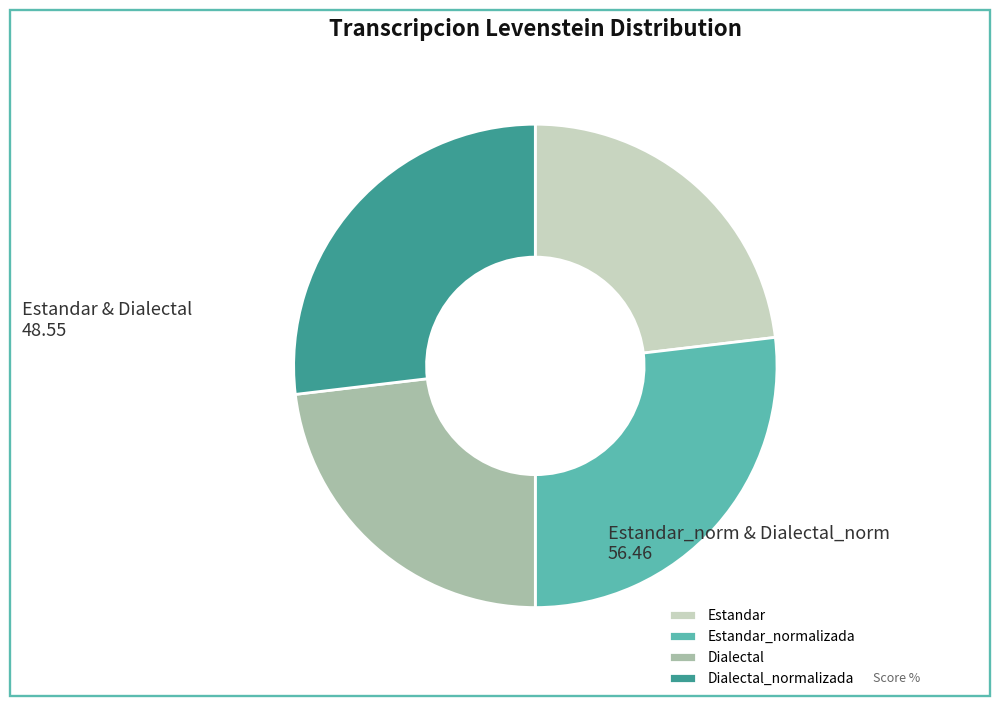

Between Dialectal_normalizada and Dialectal, which is larger?

Dialectal_normalizada